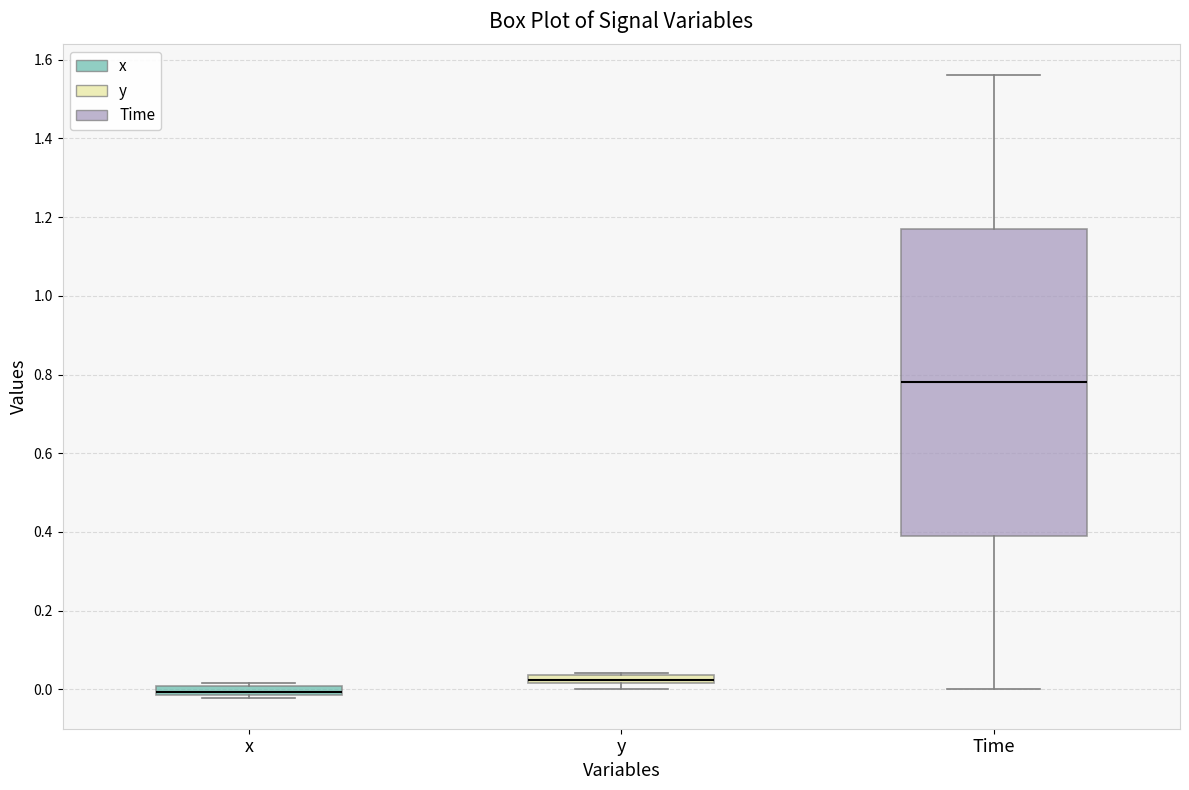

Which box has the lowest median line?

x